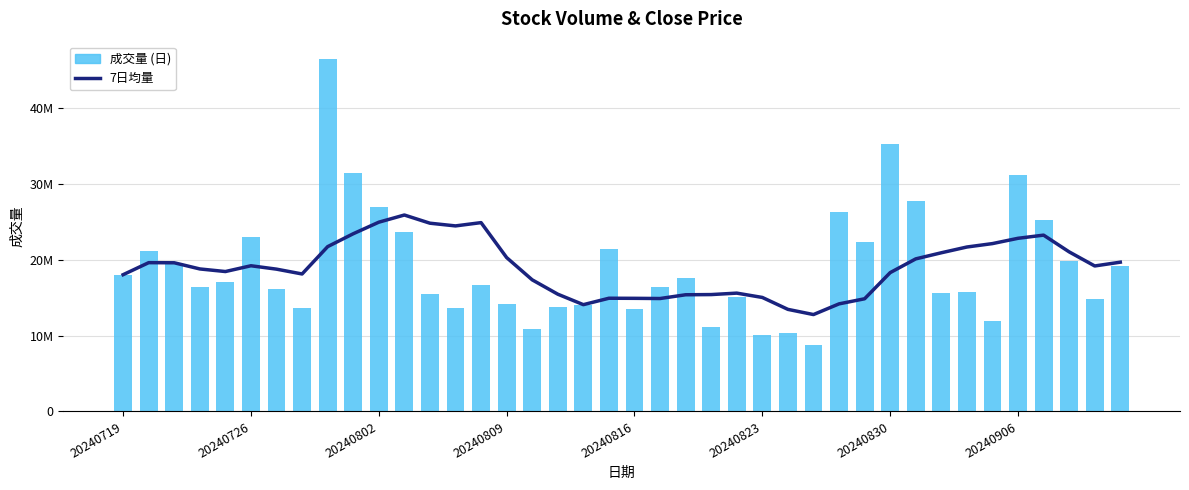

What is the difference between the highest and lowest values at 31?

7678057.1